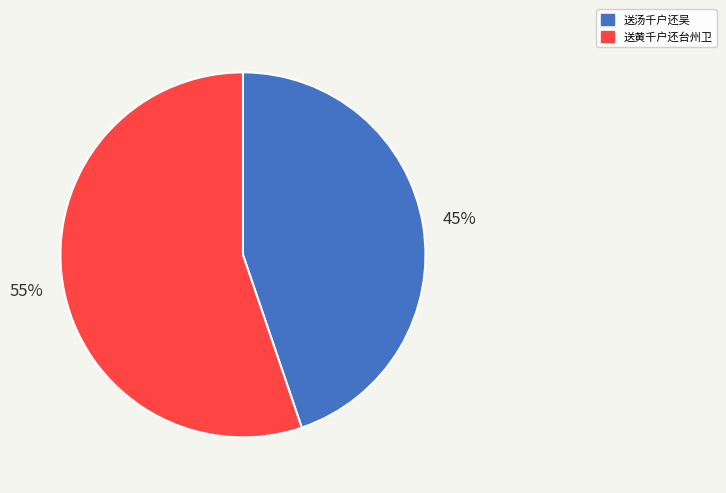

To the nearest percent, what is the difference between the 送黄千户还台州卫 and 送汤千户还吴 slice percentages?

10%